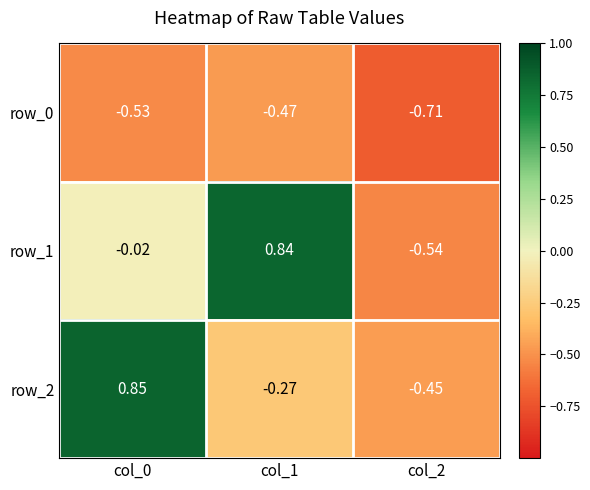

How many categories are shown in the chart?

3